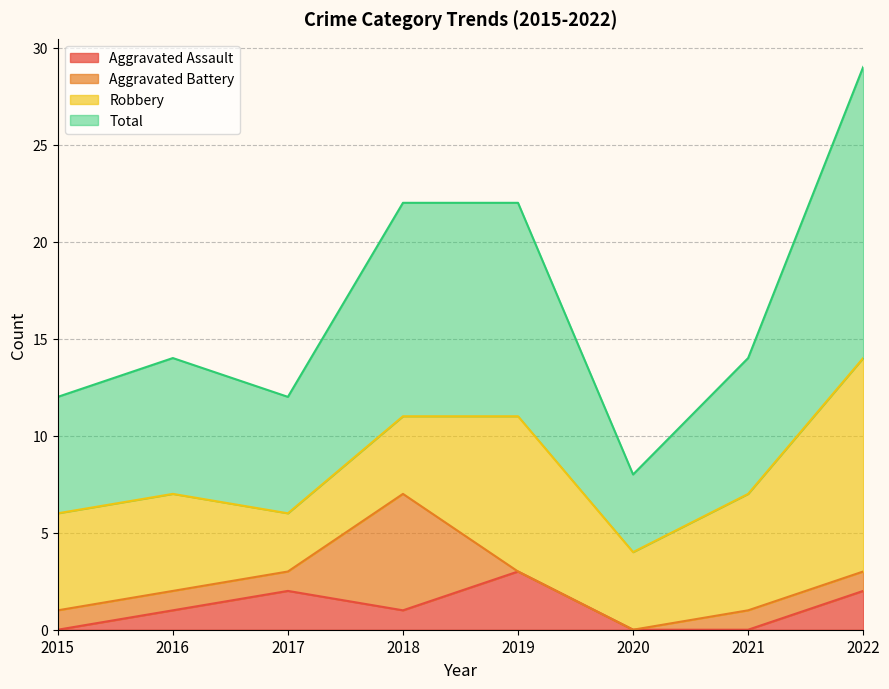

At how many categories does at least one series exceed 24?

1